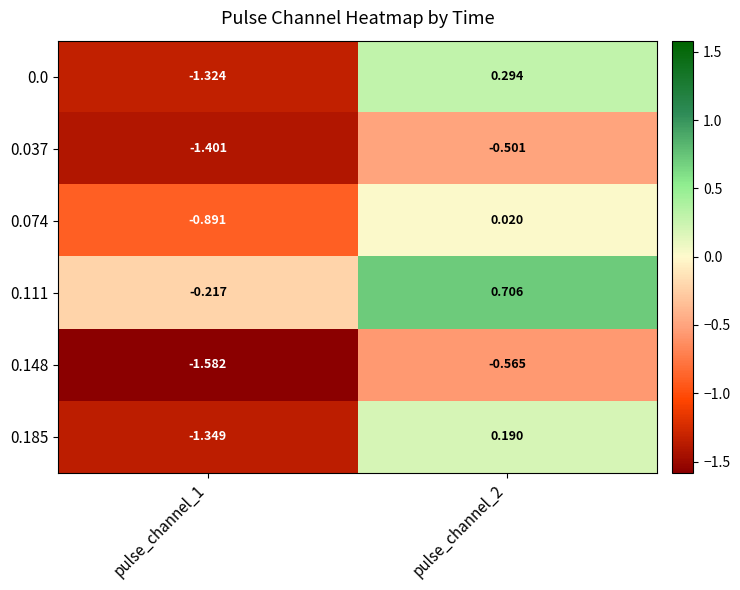

Is the value of 0.148 at pulse_channel_1 greater than the value of 0.111 at pulse_channel_2?

No